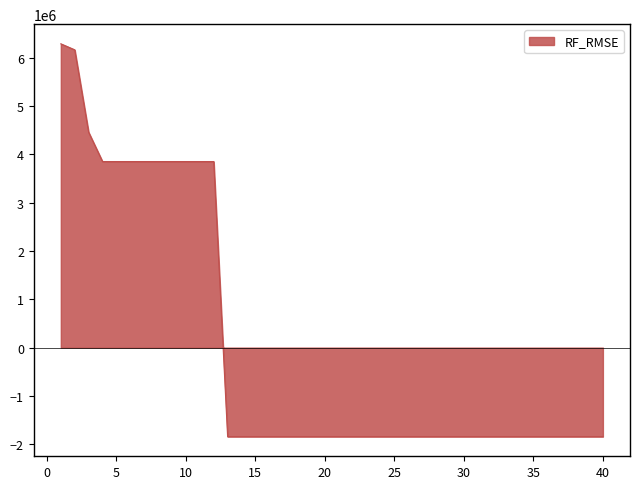

What is the smallest value displayed?

-1840528.1